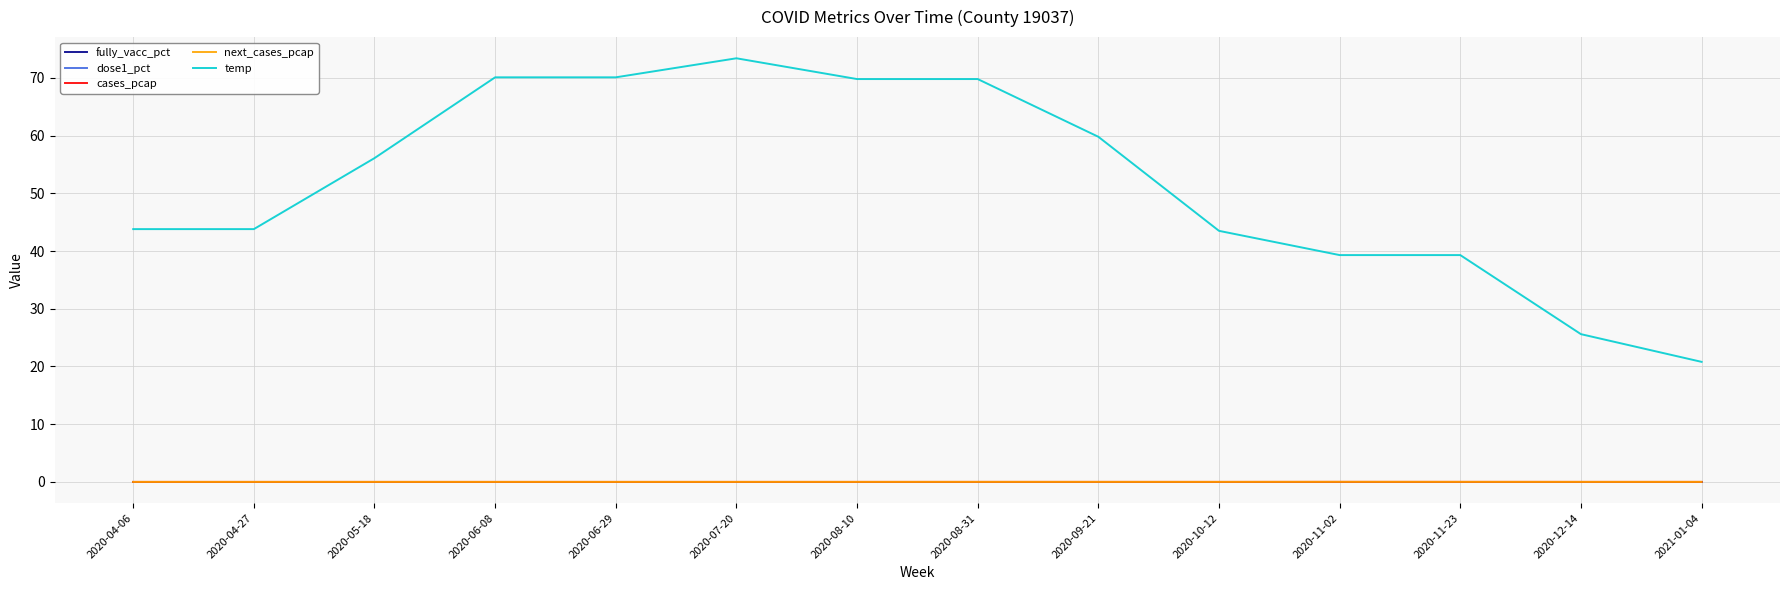

Reading right to left, transcribe all the data shown in this chart.

fully_vacc_pct: 0.0	0.0	0.0	0.0	0.0	0.0	0.0	0.0	0.0	0.0	0.0	0.0	0.0	0.0
dose1_pct: 0.0	0.0	0.0	0.0	0.0	0.0	0.0	0.0	0.0	0.0	0.0	0.0	0.0	0.0
cases_pcap: 0.0	0.0	0.0	0.0	0.0	0.0	0.0	0.0	0.0	0.0	0.0	0.0	0.0	0.0
next_cases_pcap: 0.0	0.0	0.0	0.0	0.0	0.0	0.0	0.0	0.0	0.0	0.0	0.0	0.0	0.0
temp: 20.8	25.6	39.3	39.3	43.5	59.8	69.8	69.8	73.4	70.1	70.1	56.1	43.8	43.8